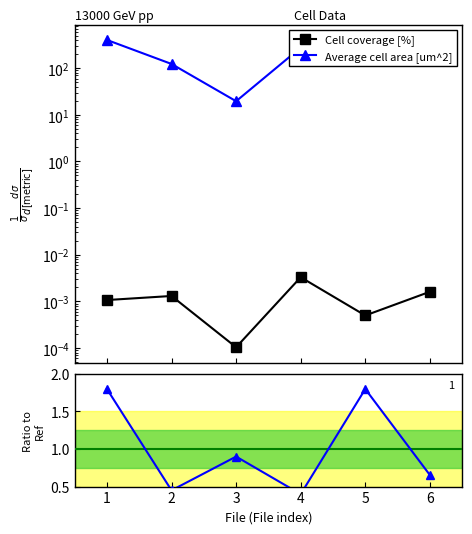

What are all the series names shown in the legend?

Cell coverage [%], Average cell area [um^2]